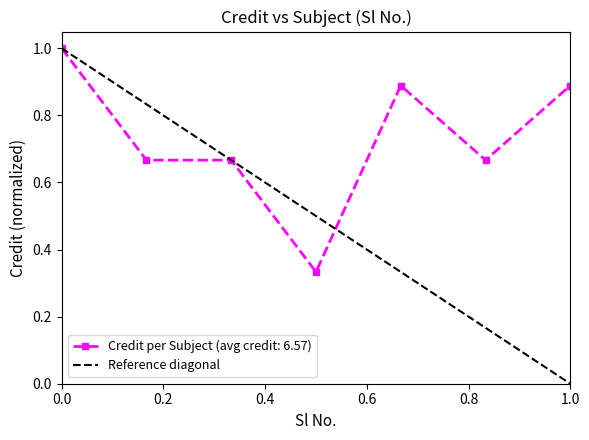

The value of Credit per Subject (avg credit: 6.57) at 0.0 is 1.0. True or false?

True